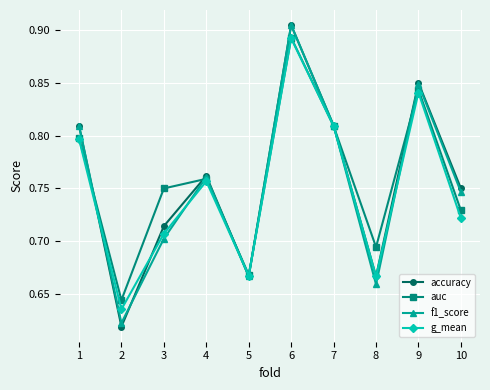

The value of auc at 8 is 0.7. True or false?

True